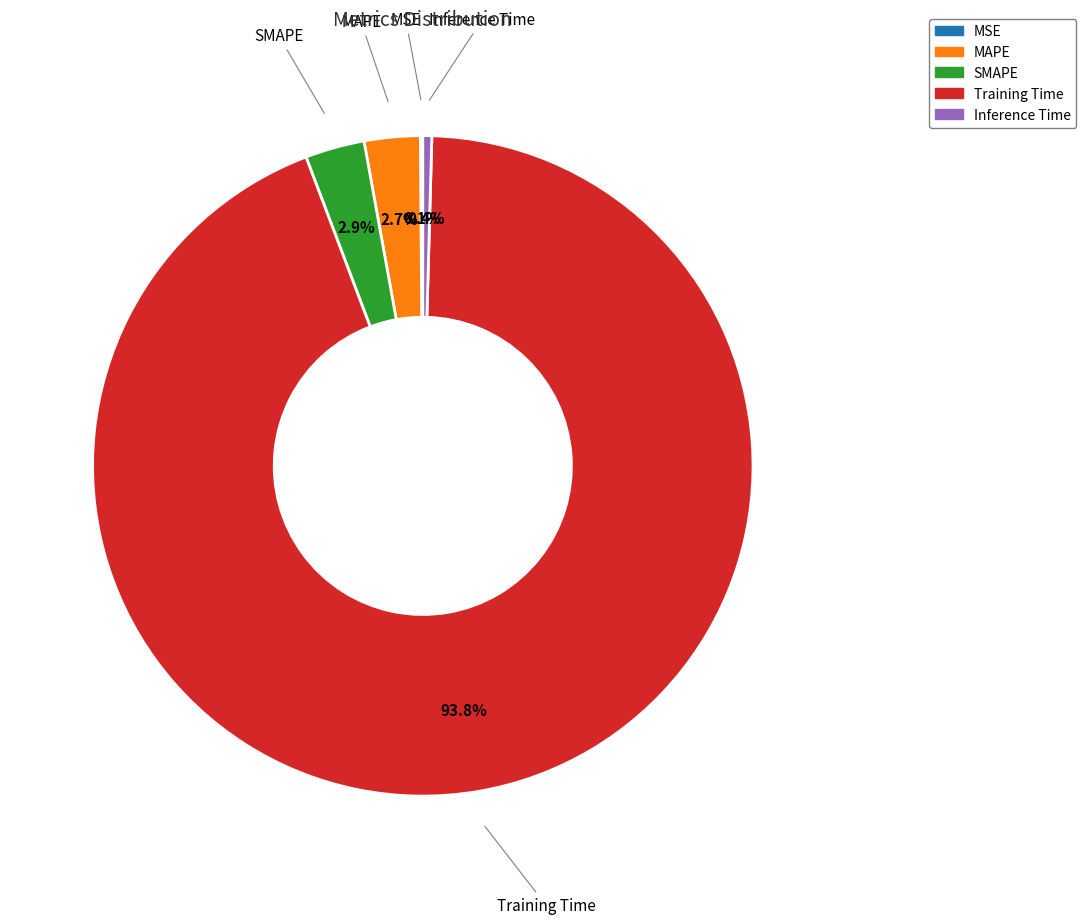

Does Training Time represent more than half of the total?

Yes